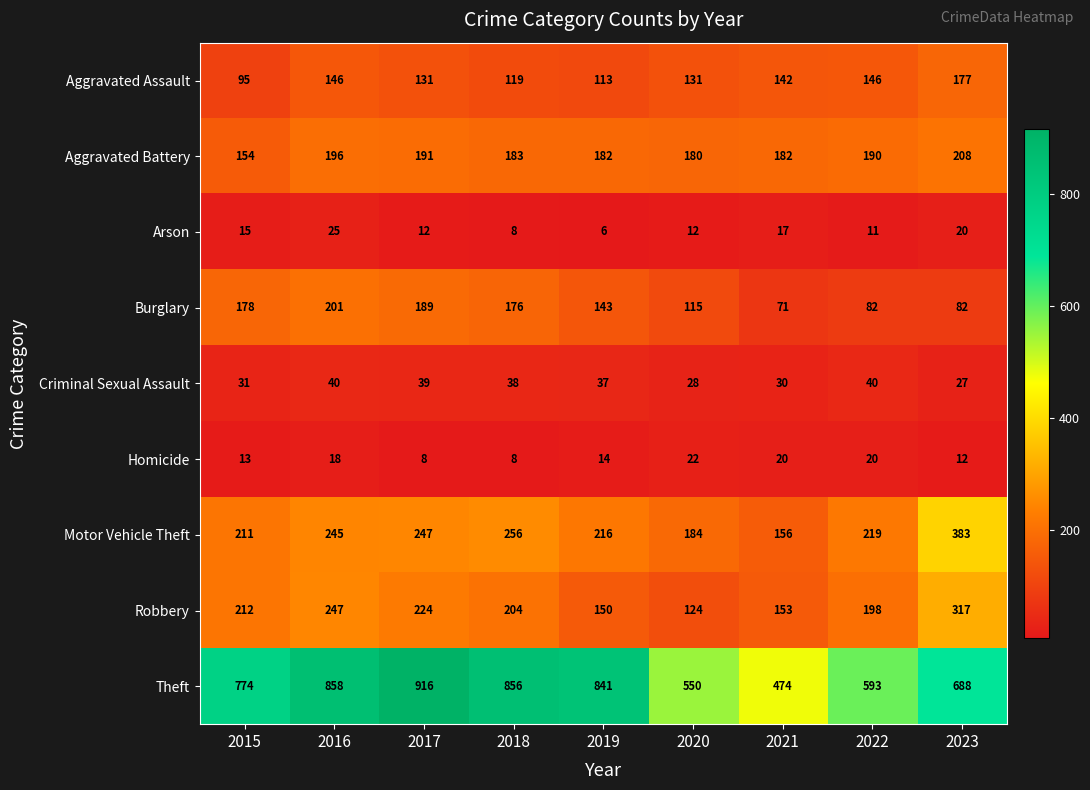

Is it true that Robbery equals 212 at 2015?

True